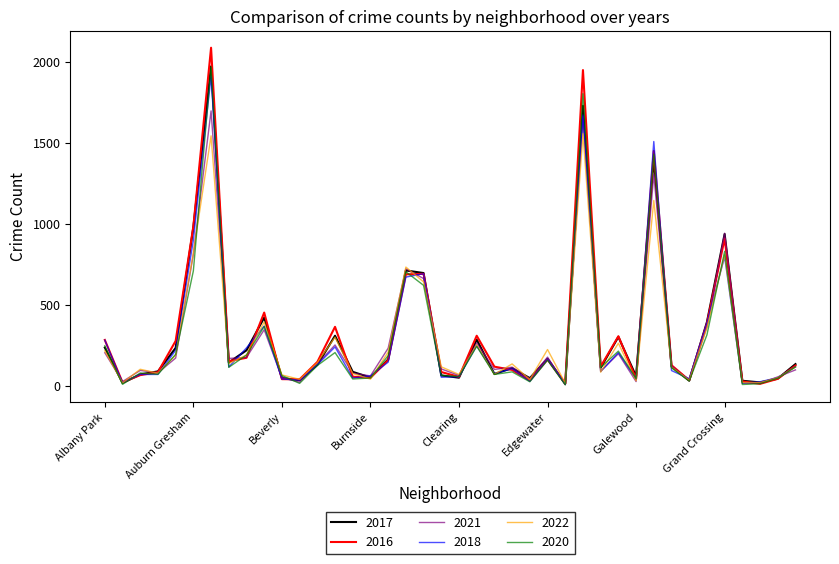

What is the greatest value displayed?

2086